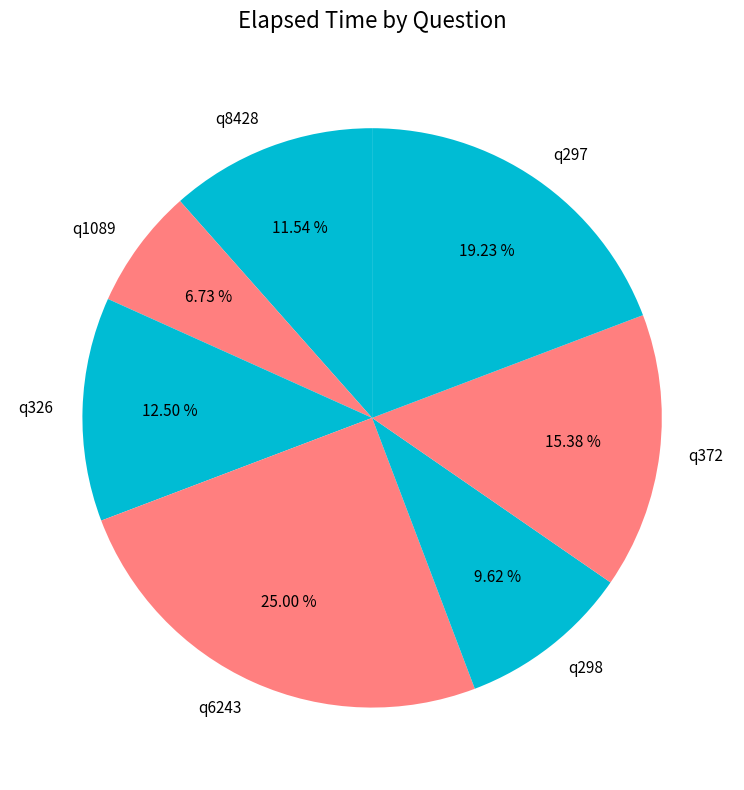

How many segments does this pie chart have?

7